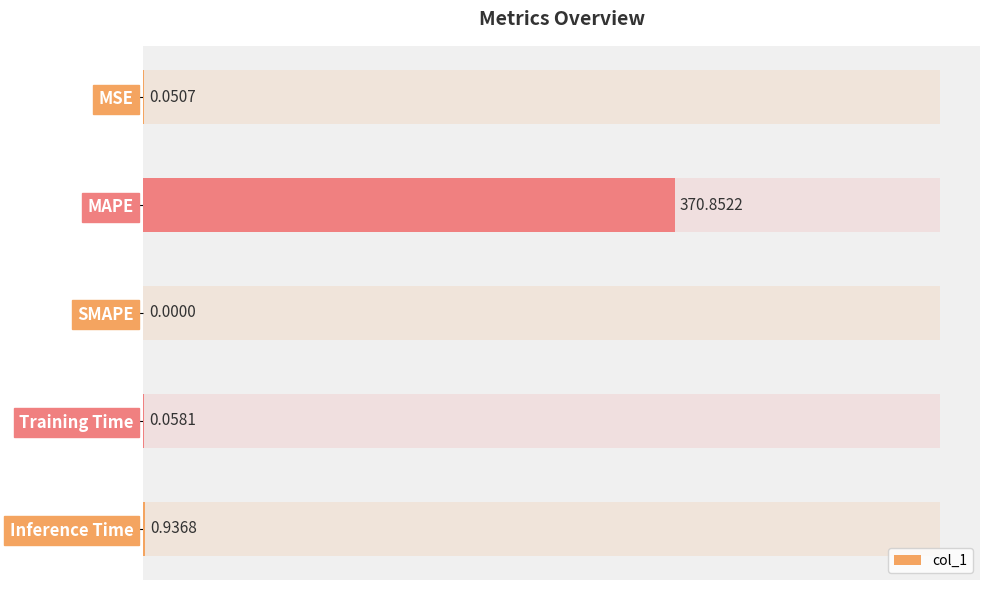

What is the sum of all values?

371.9